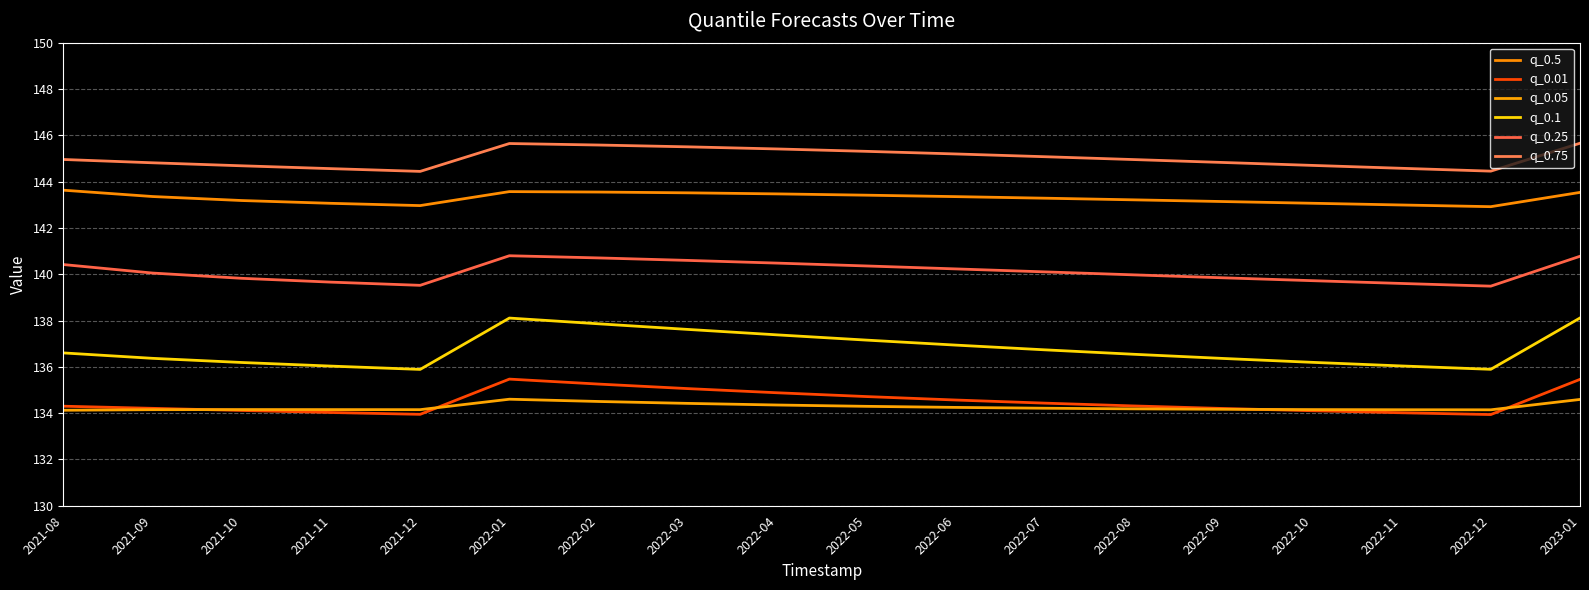

At which category does q_0.05 reach its first local peak?

2021-10